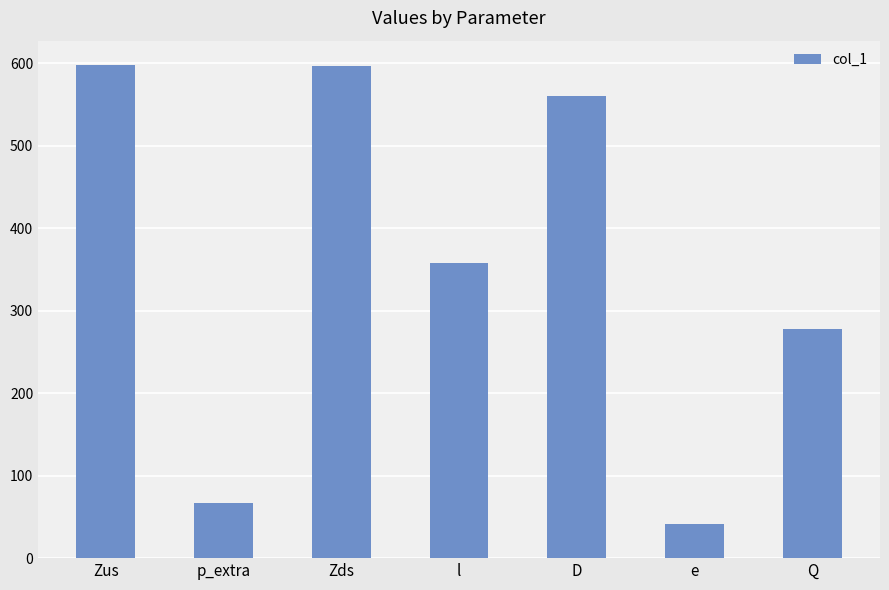

Is it true that the value at Q is 277.5?

True